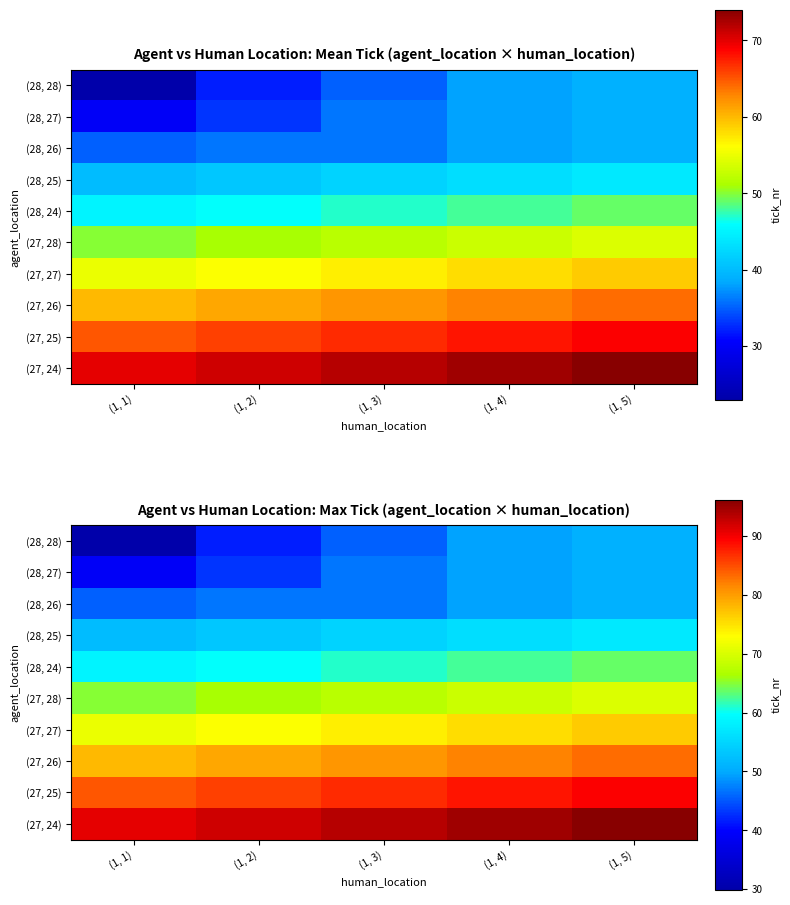

Read the (27, 24) value at (1, 1).

91.0